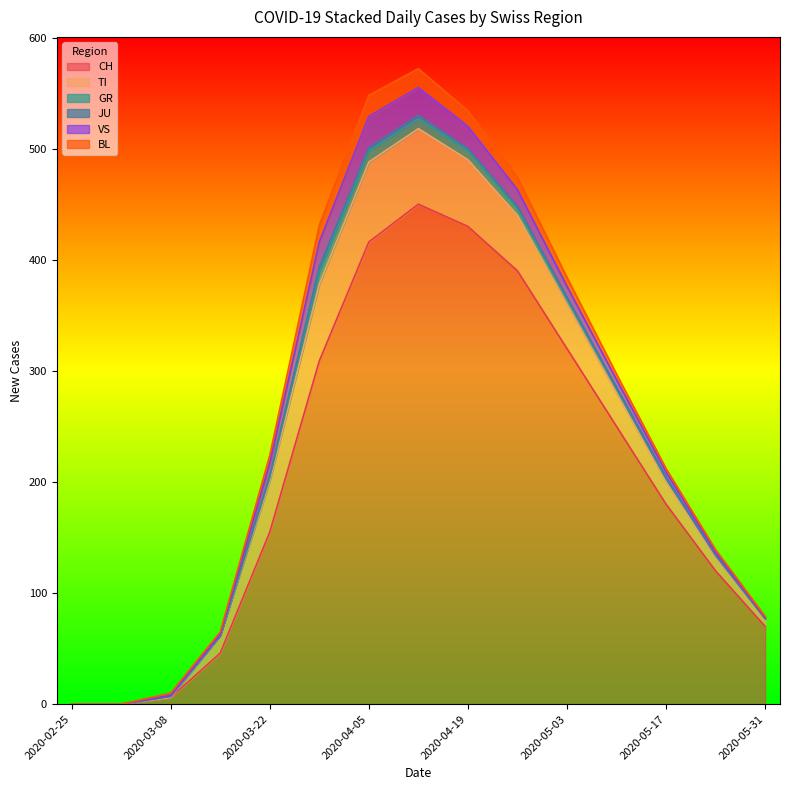

Where does the VS series first go above 7?

2020-03-22